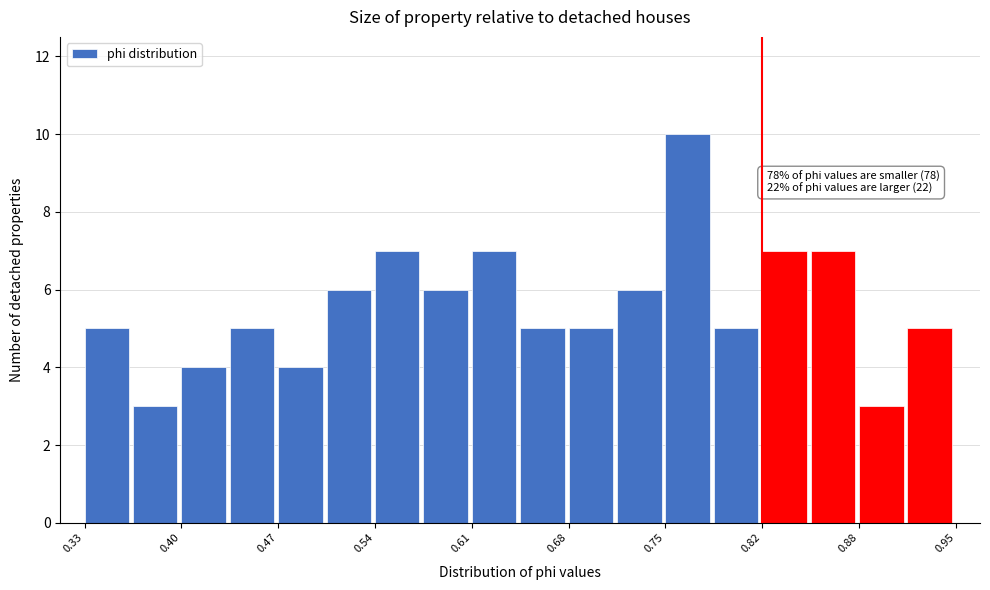

Around what value on the x-axis is the tallest bar? Give the approximate position of its centre, as read against the axis.

0.76